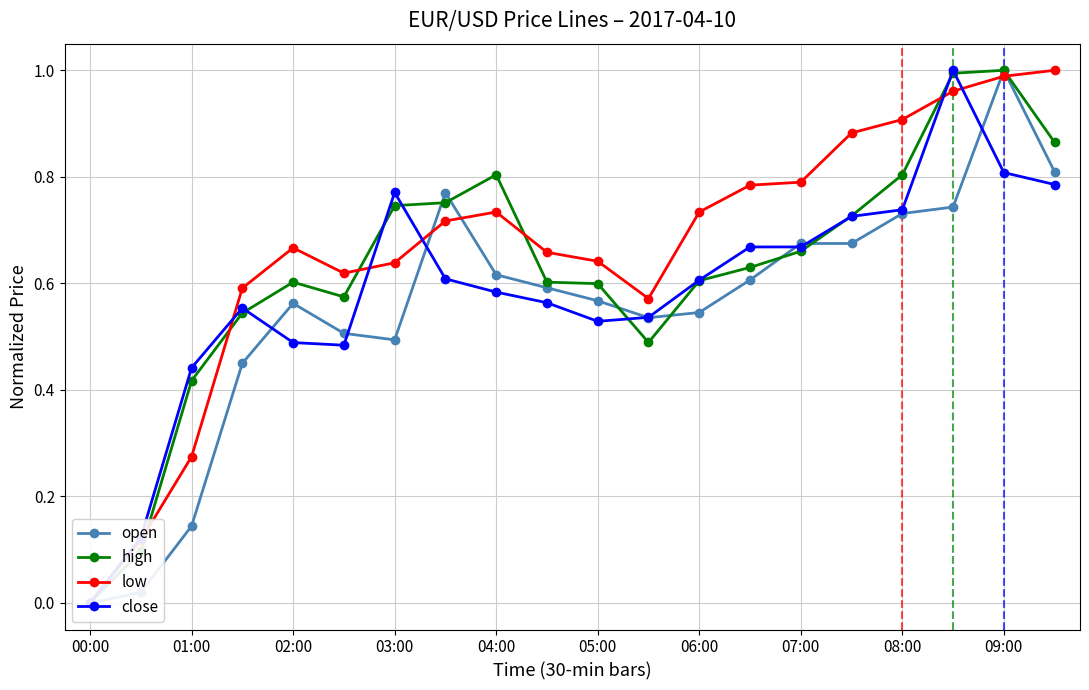

True or false: close has a value of 0.6 at 06:00.

True